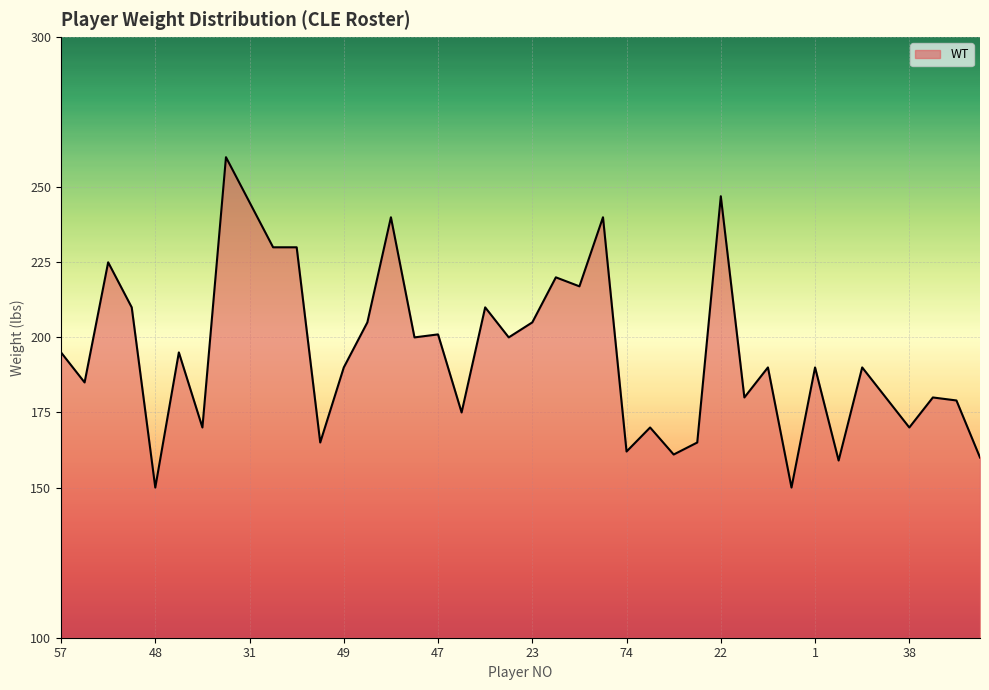

What is the difference between the maximum and minimum values?

110